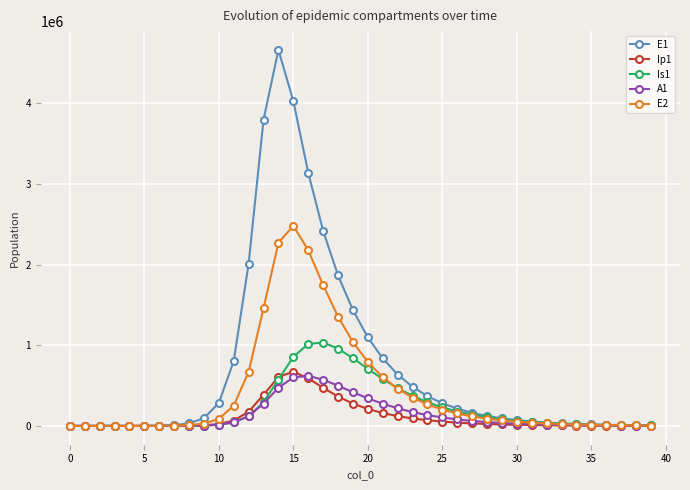

What is the maximum value for Is1?

1033382.2